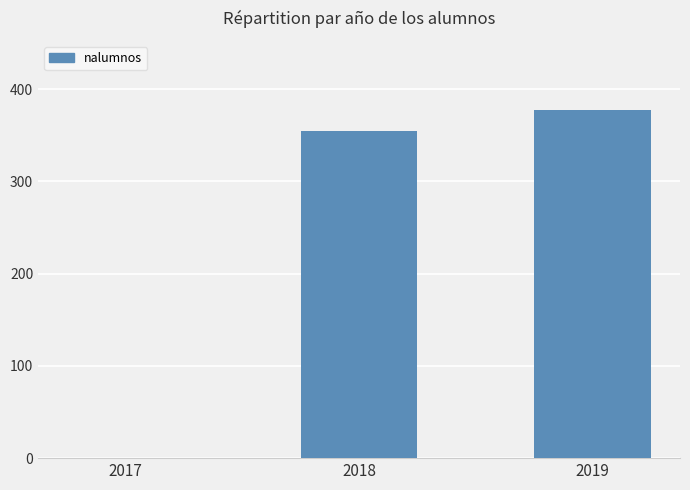

Where is the data nearest to the value 188?

2018